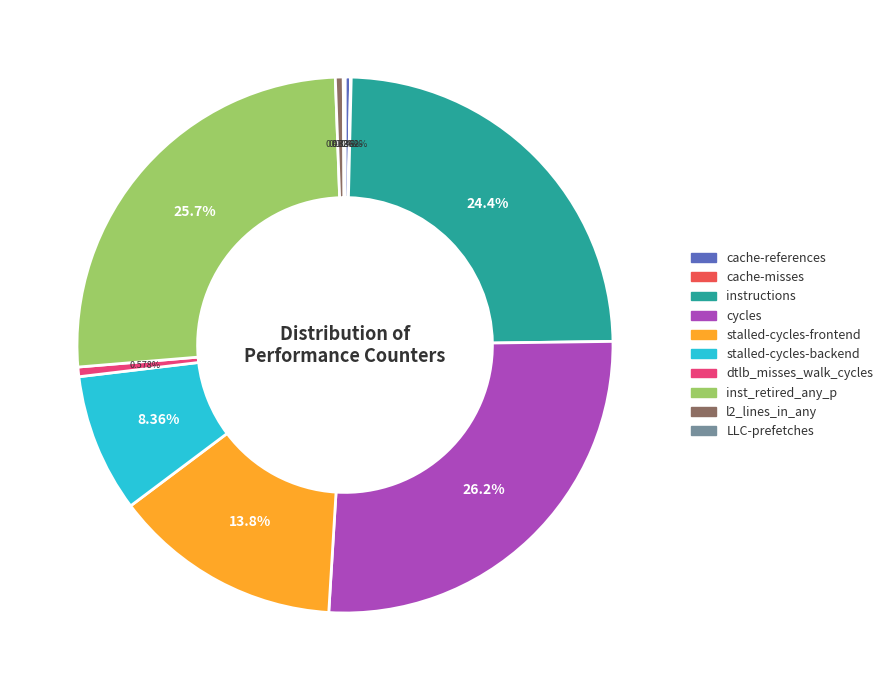

To the nearest percent, what is the difference between the largest and smallest slice percentages?

26%